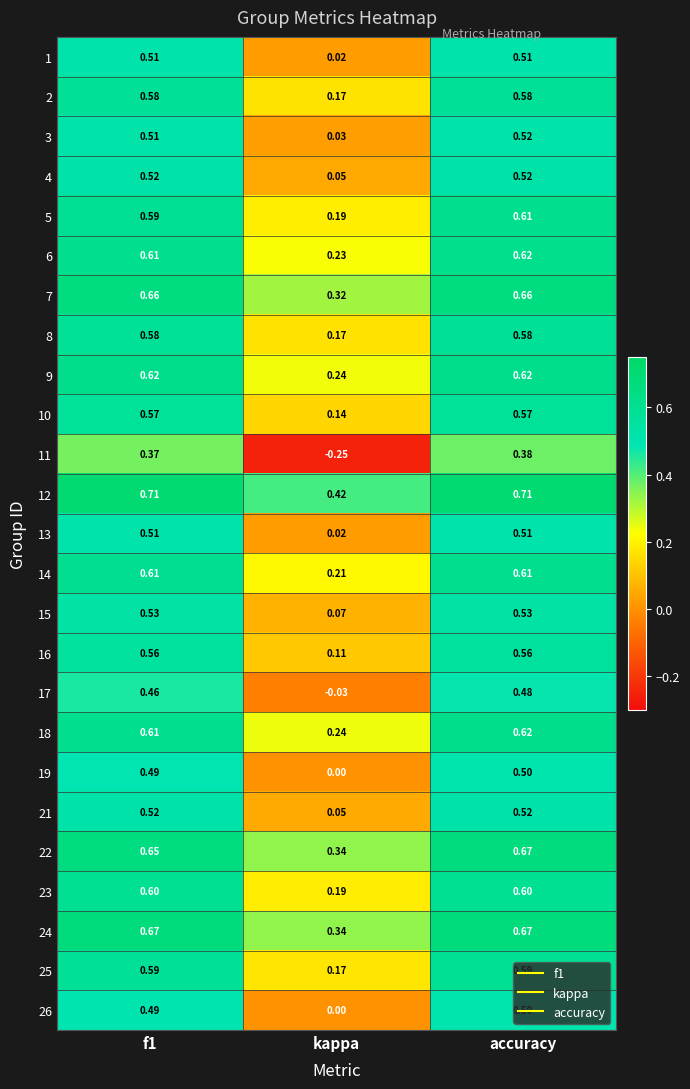

At which category is the sum across all series the highest?

accuracy